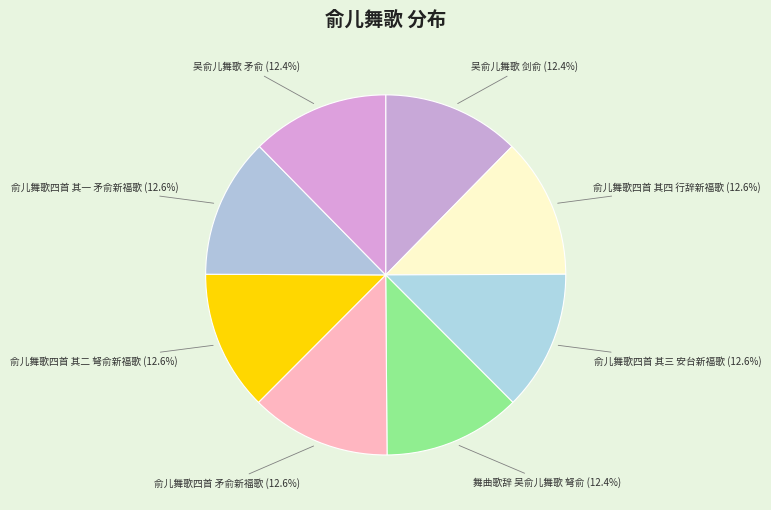

To the nearest percent, what portion does 吴俞儿舞歌 剑俞 represent?

12%